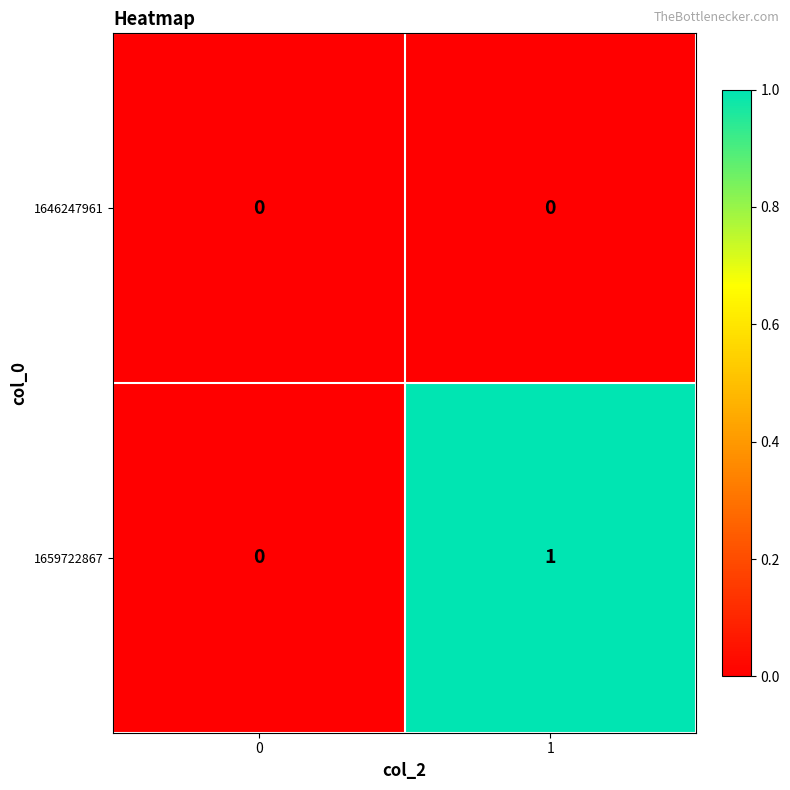

The 1646247961 series shows 0 at 0. True or false?

True